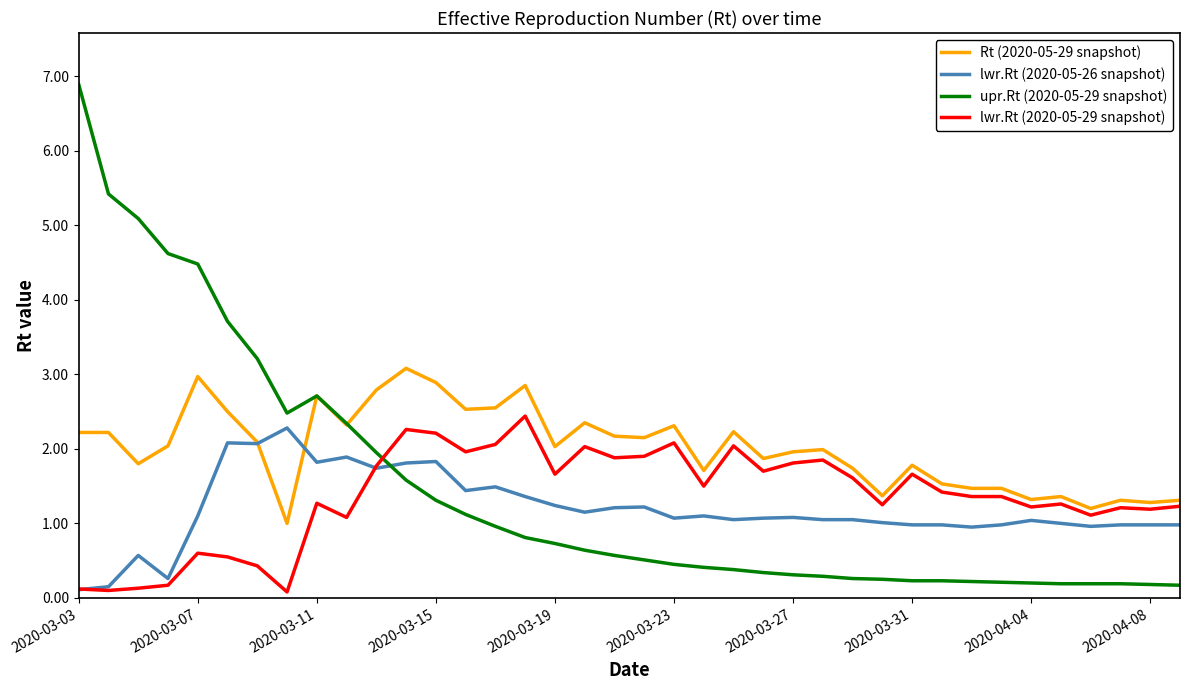

Which series has the widest spread of values?

upr.Rt (2020-05-29 snapshot)